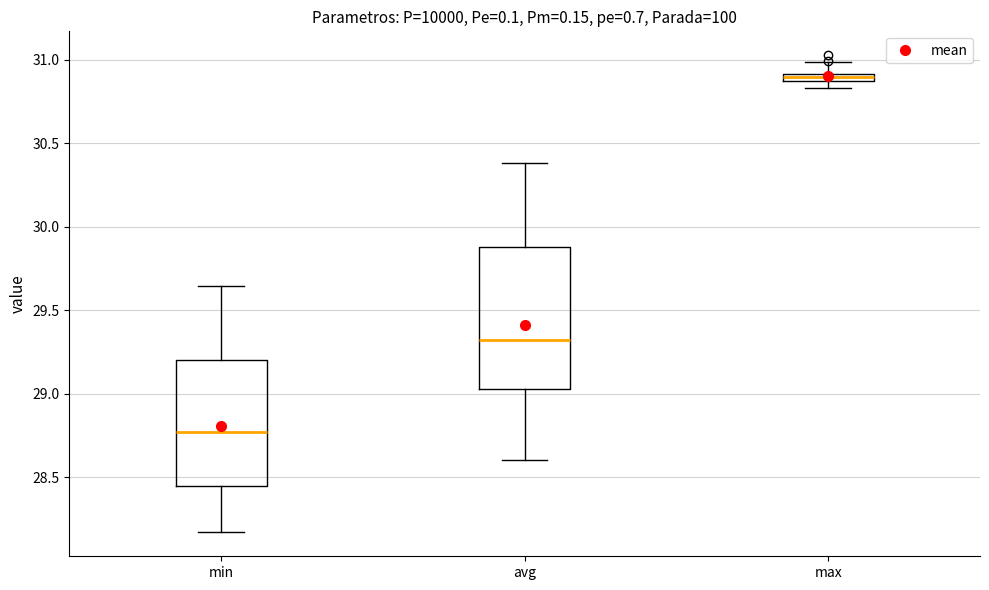

Where is the lower edge of the box for max on the y-axis? The values are not printed on the chart, so give them approximately, as read against the axis.

30.85